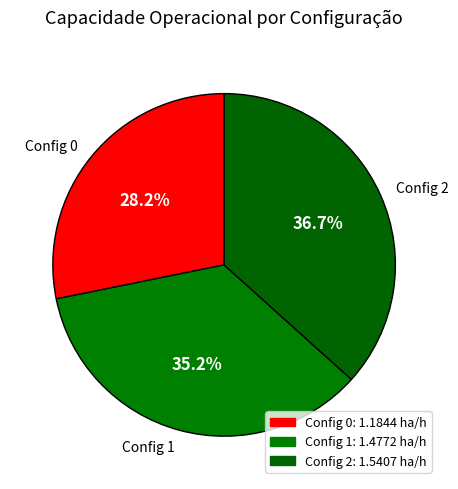

Between Config 1 and Config 2, which is larger?

Config 2